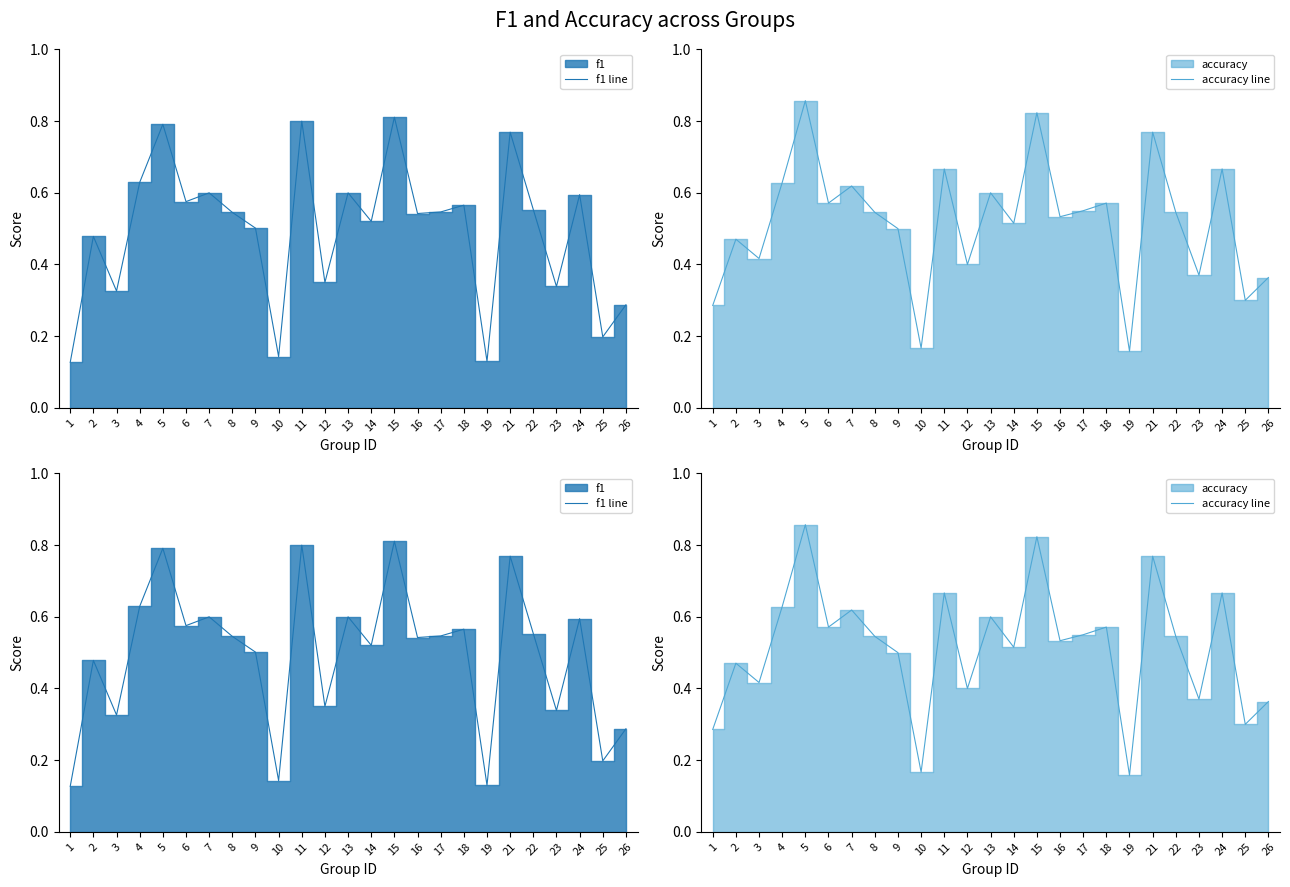

What is the greatest value displayed?

0.9